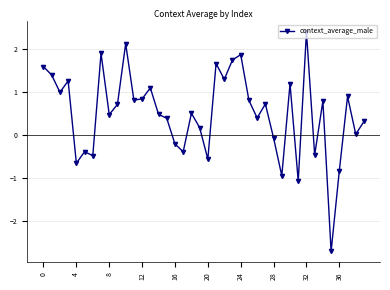

What is the smallest value displayed?

-2.7